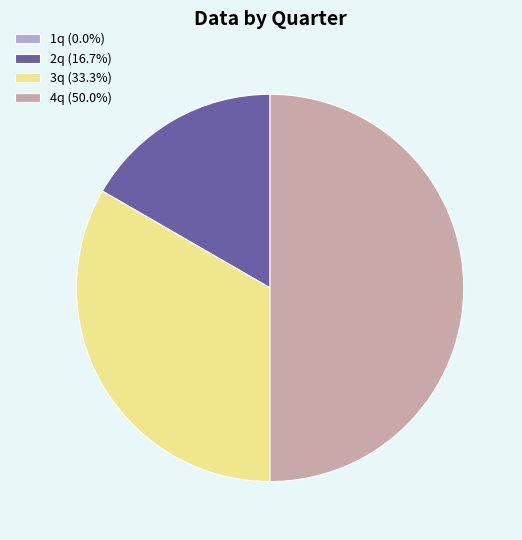

Do 4q (50.0%) and 3q (33.3%) together represent more than half of the pie?

Yes